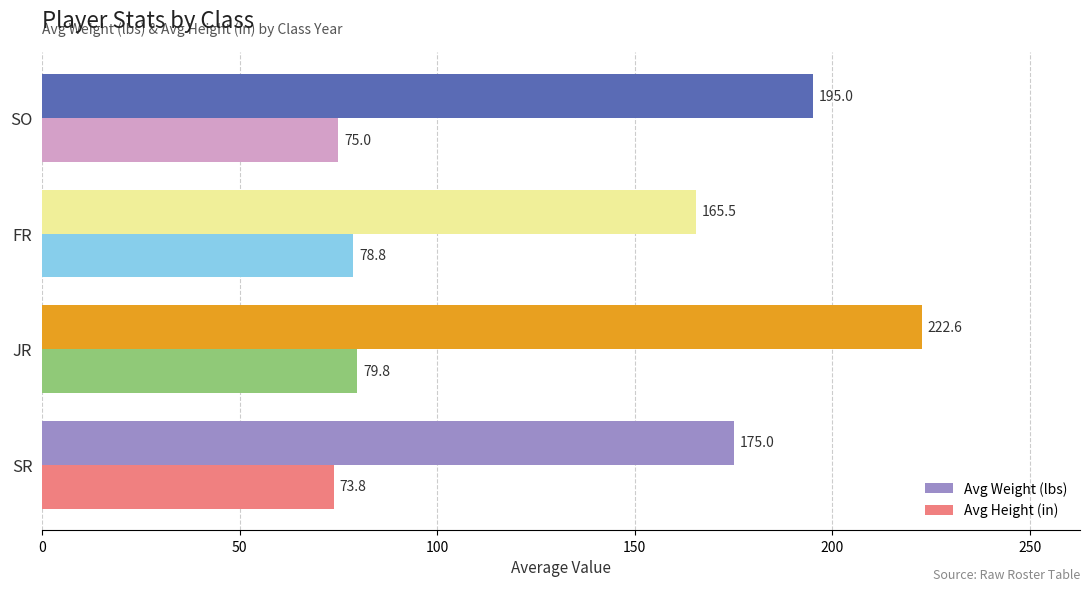

Rank the categories by Avg Height (in) value from highest to lowest.

JR, FR, SO, SR